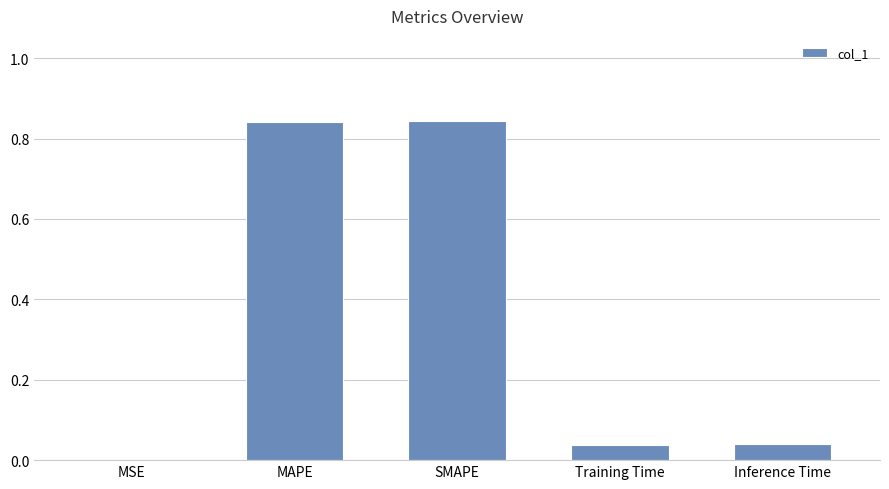

Which has a higher value, Training Time or MSE?

Training Time